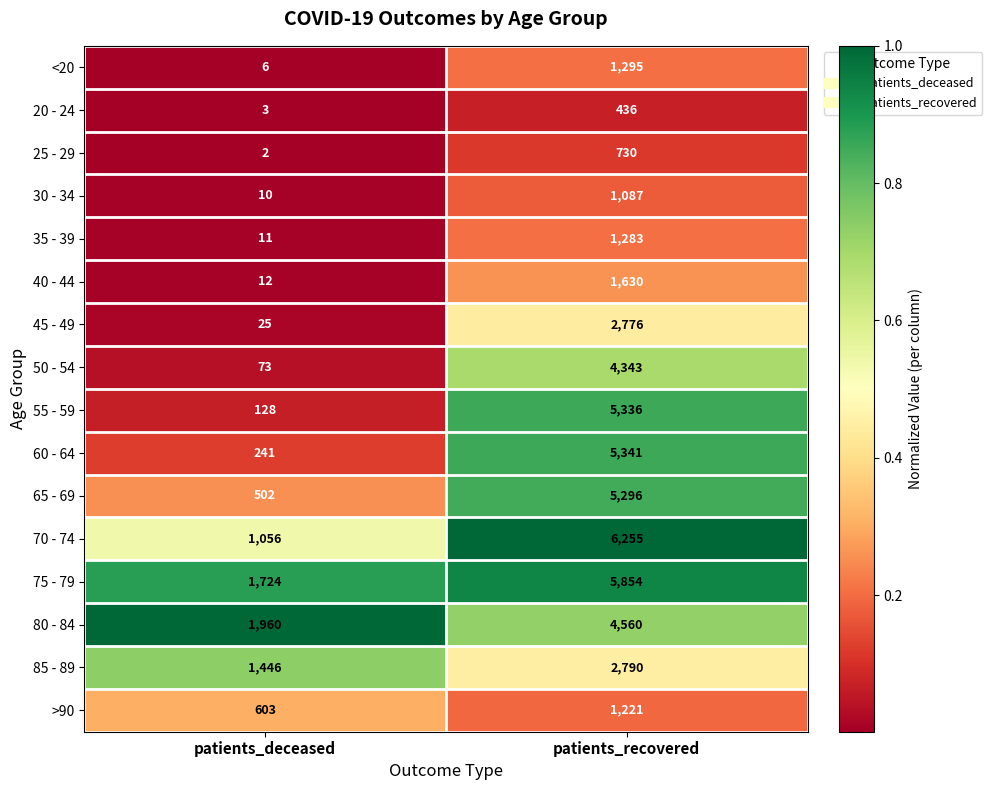

What is the sum of the 30 - 34 values at patients_deceased and patients_recovered?

1097